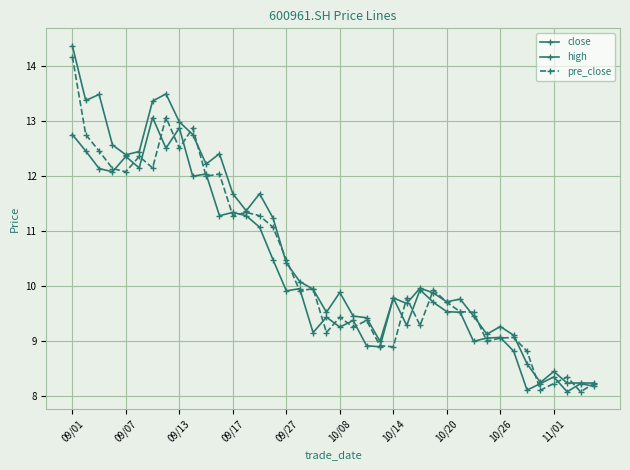

List the series in order of their peak value, lowest first.

close, pre_close, high